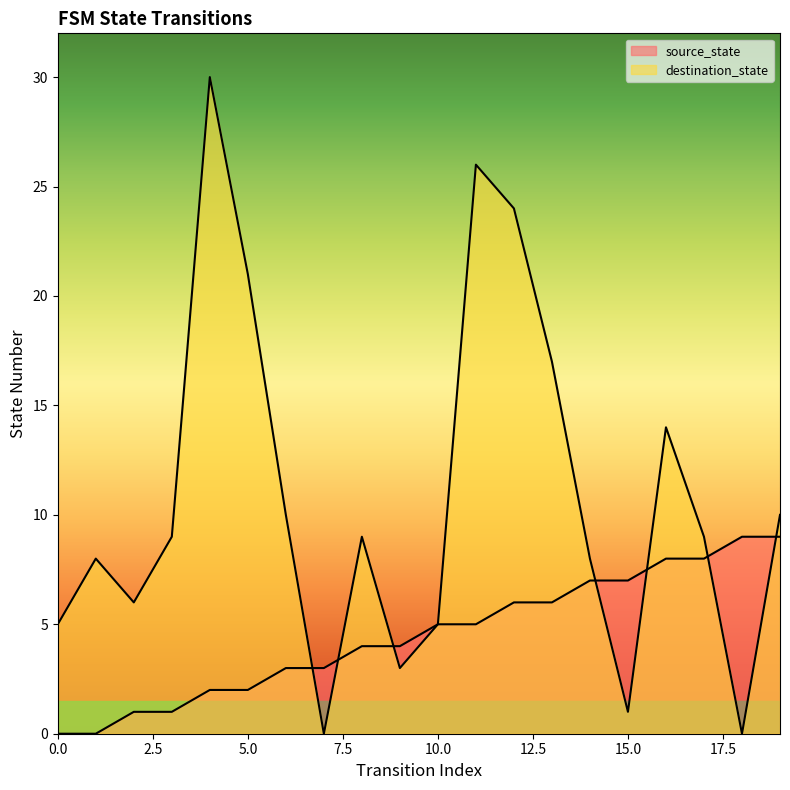

How many times do destination_state and source_state cross each other?

7